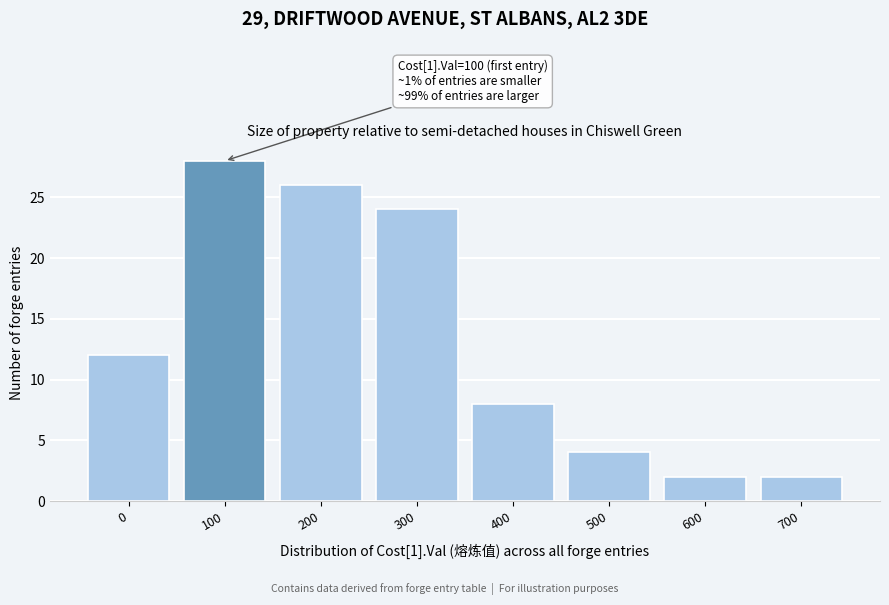

Reading right to left, what are all the values shown in this chart?

700=2	600=2	500=4	400=8	300=24	200=26	100=28	0=12